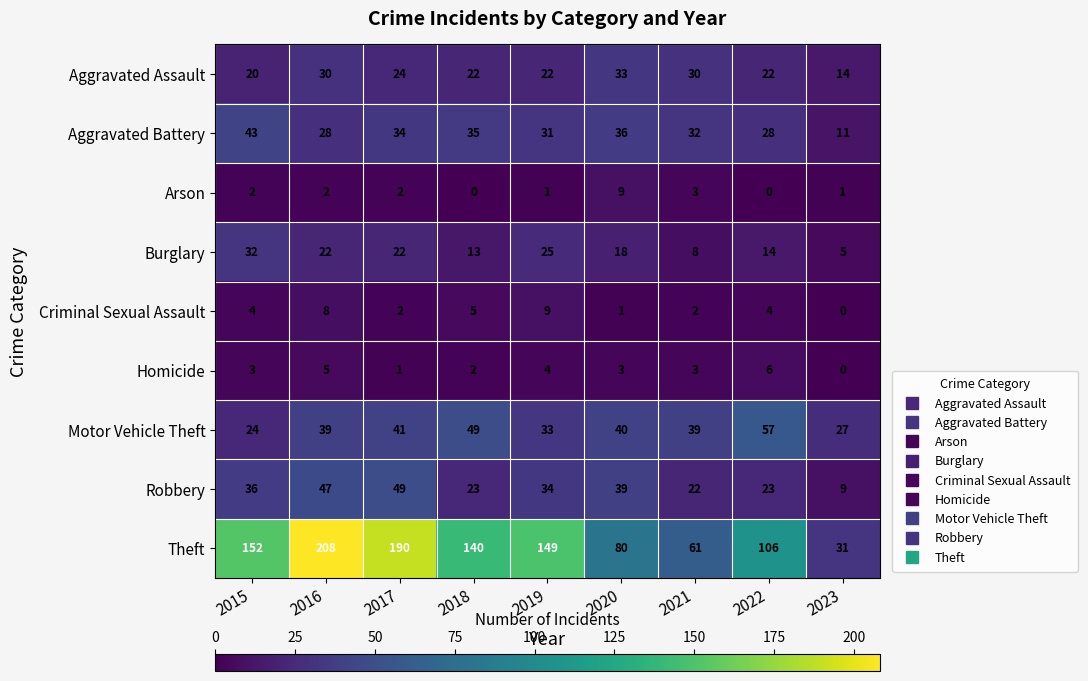

Rank the series at 2020 from highest to lowest value.

Theft, Motor Vehicle Theft, Robbery, Aggravated Battery, Aggravated Assault, Burglary, Arson, Homicide, Criminal Sexual Assault